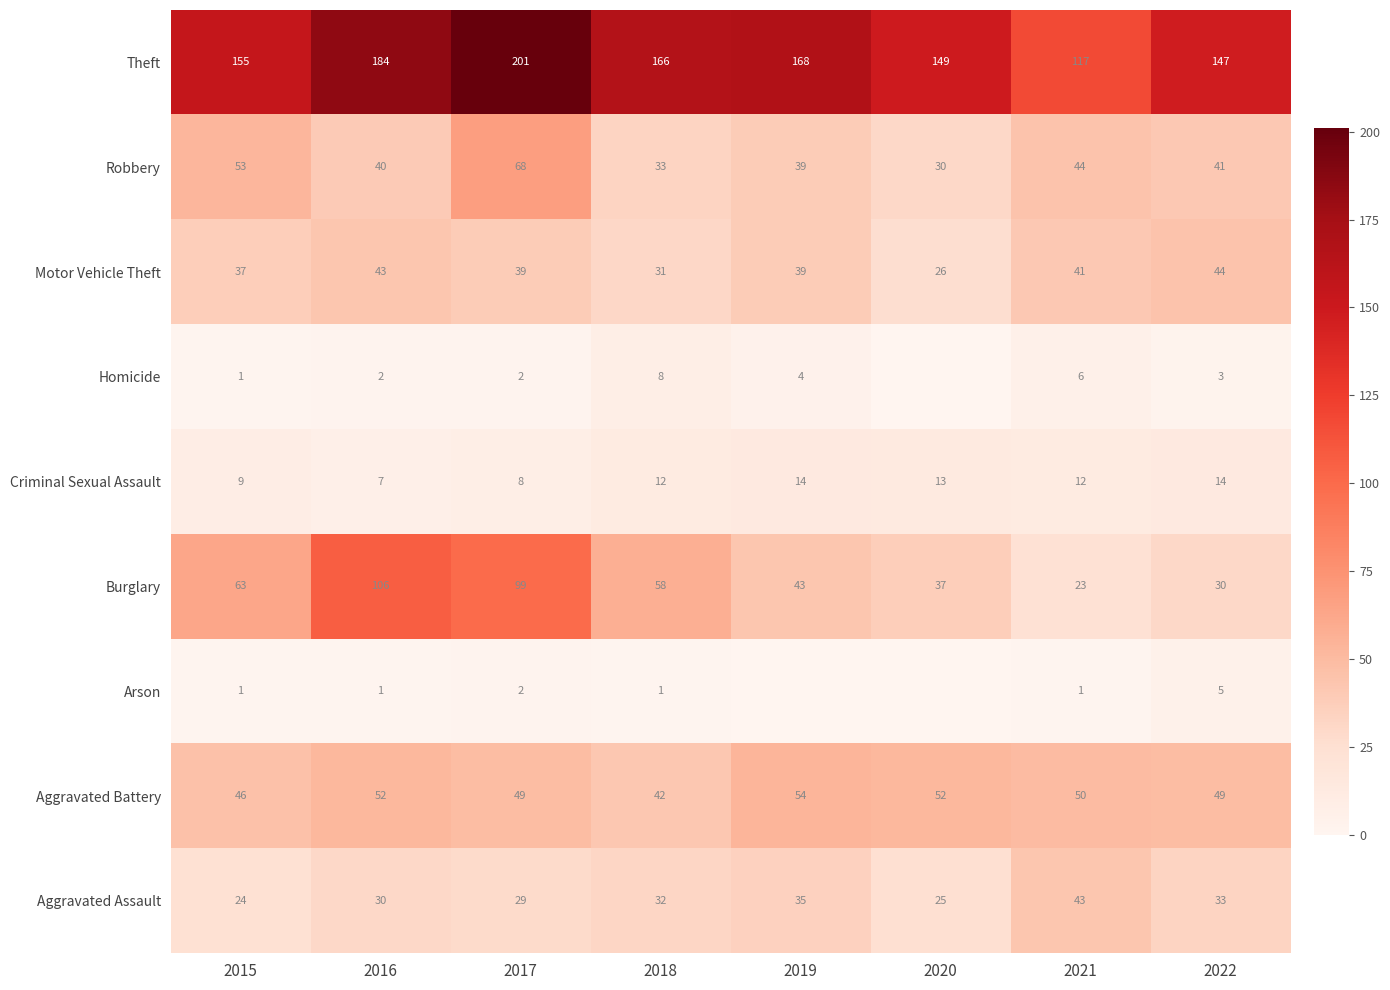

What is the total value across all series at 2021?

337